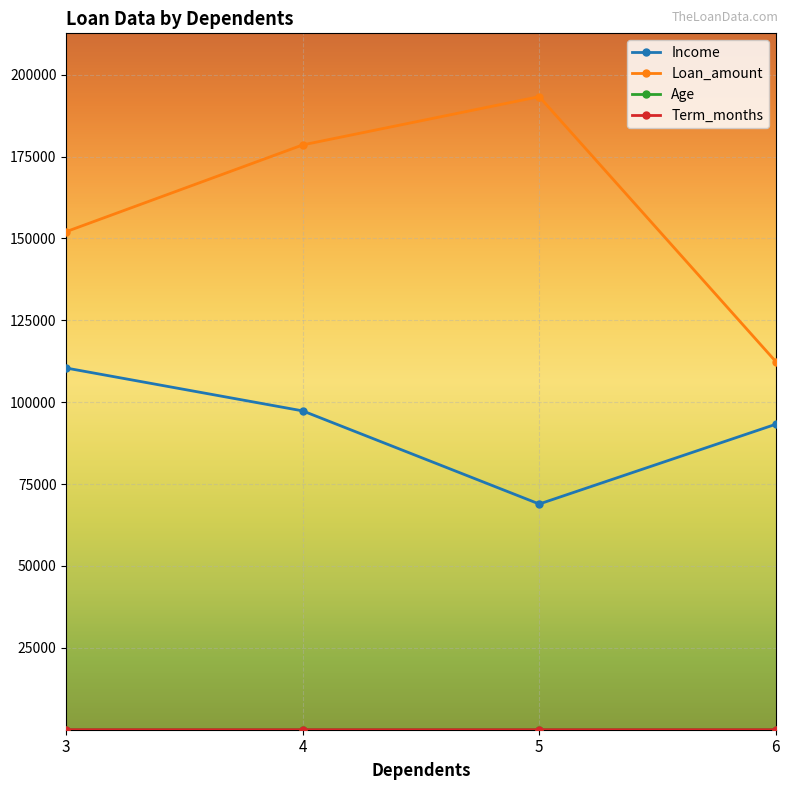

What is the minimum value for Loan_amount?

112409.0